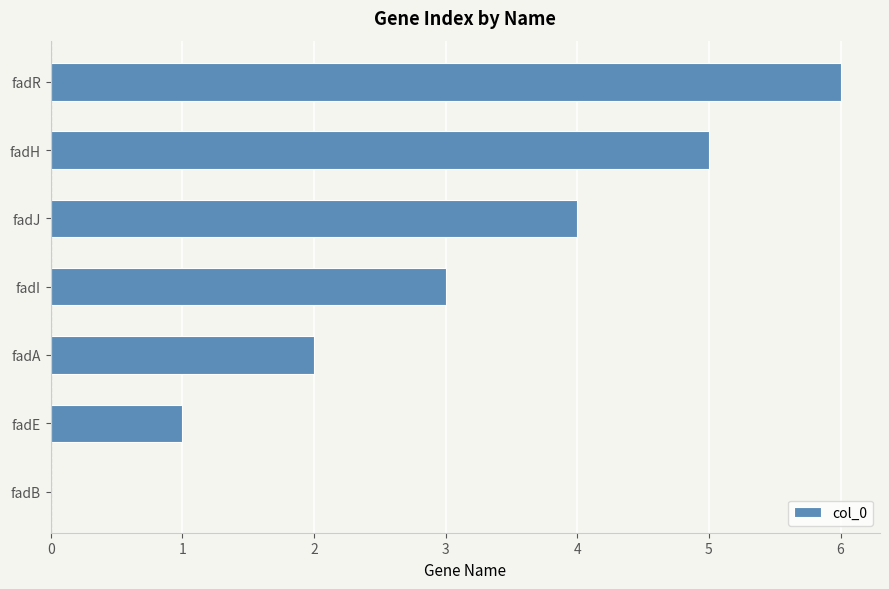

What is the sum of the values at fadB and fadR?

6